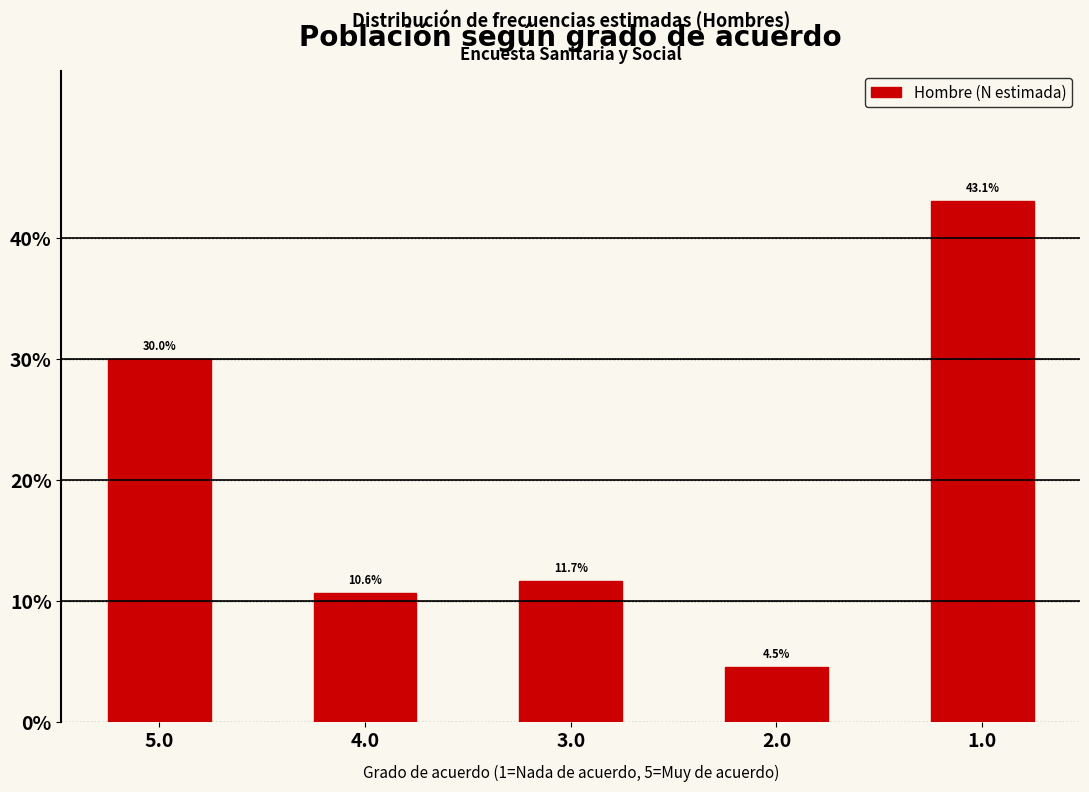

Reading right to left, what are all the values shown in this chart?

43.1	4.5	11.7	10.6	30.0